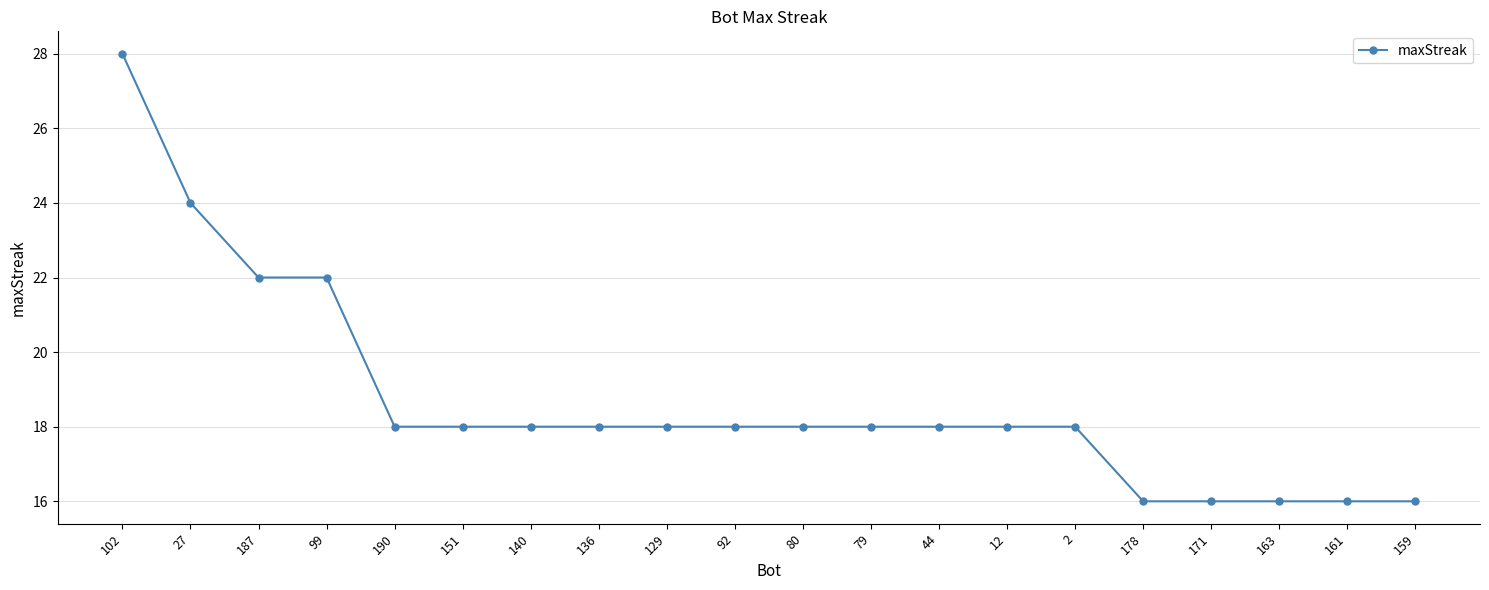

Which has a higher value, 190 or 178?

190